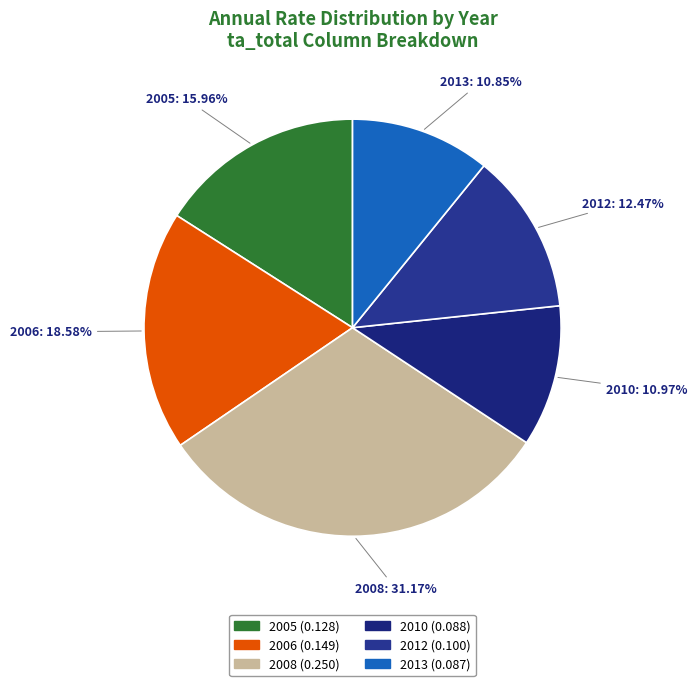

What percentage is NOT represented by 2012?

87.5%